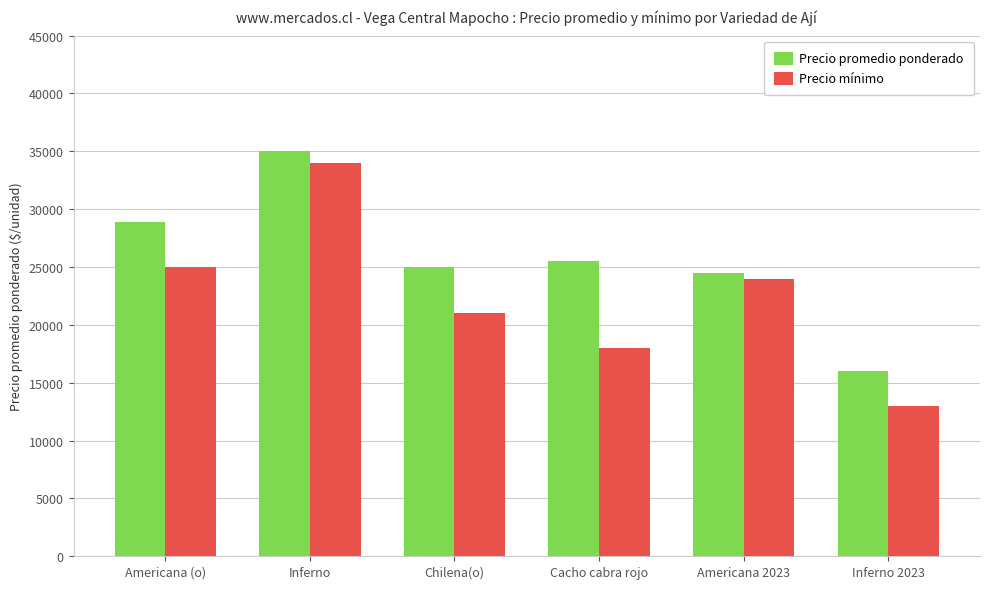

At which category is the sum across all series the highest?

Inferno